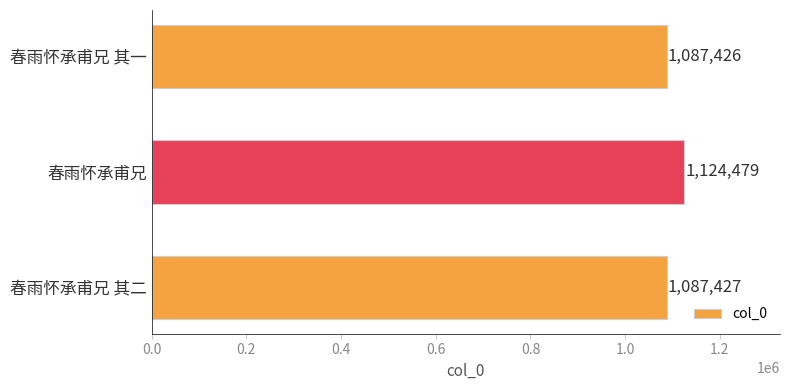

What is the minimum value shown in the chart?

1087426